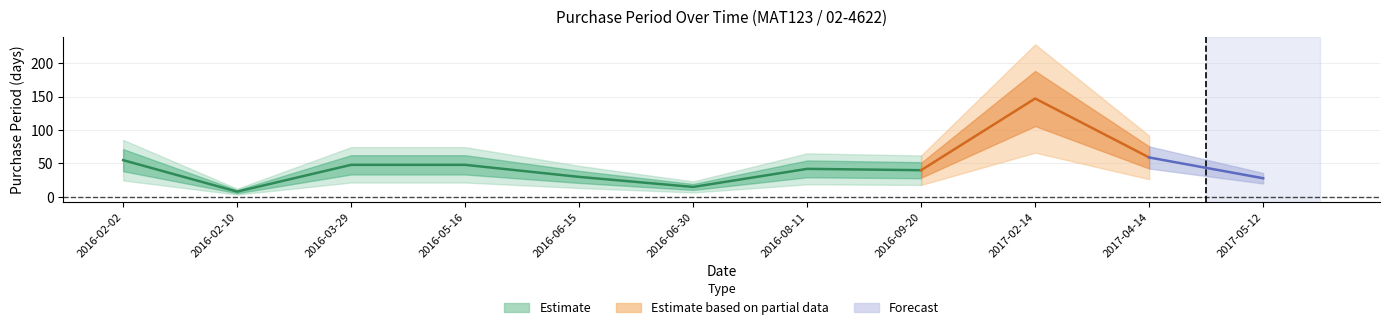

Reading right to left, what are all the values shown in this chart?

2017-05-12=28	2017-04-14=59	2017-02-14=147	2016-09-20=40	2016-08-11=42	2016-06-30=15	2016-06-15=30	2016-05-16=48	2016-03-29=48	2016-02-10=8	2016-02-02=55